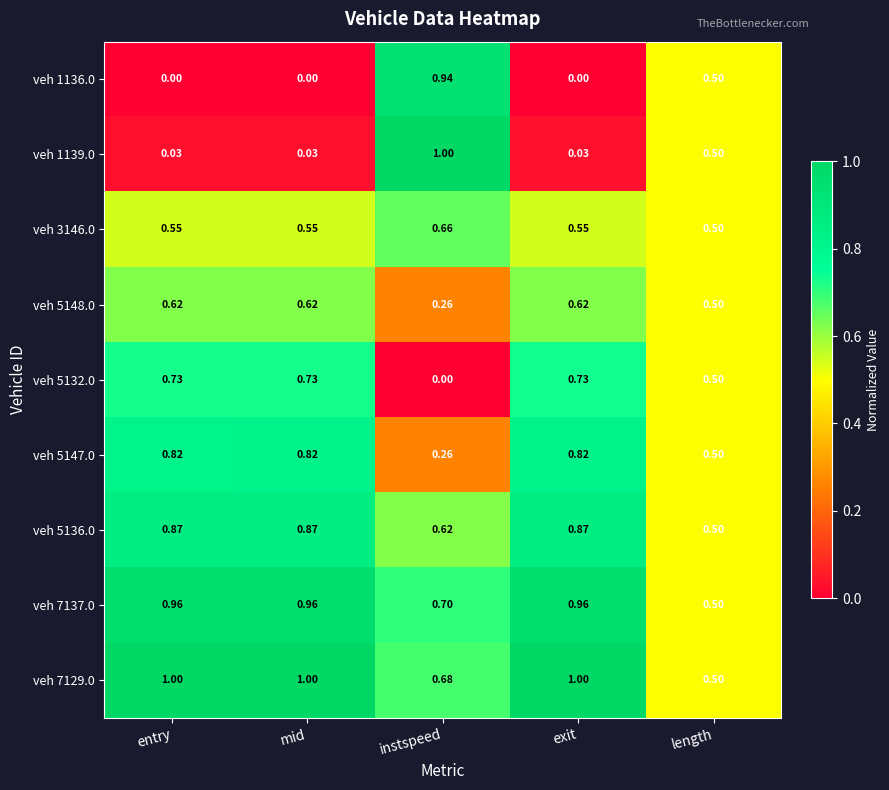

Is the value of veh 1136.0 at entry greater than the value of veh 5132.0 at entry?

No